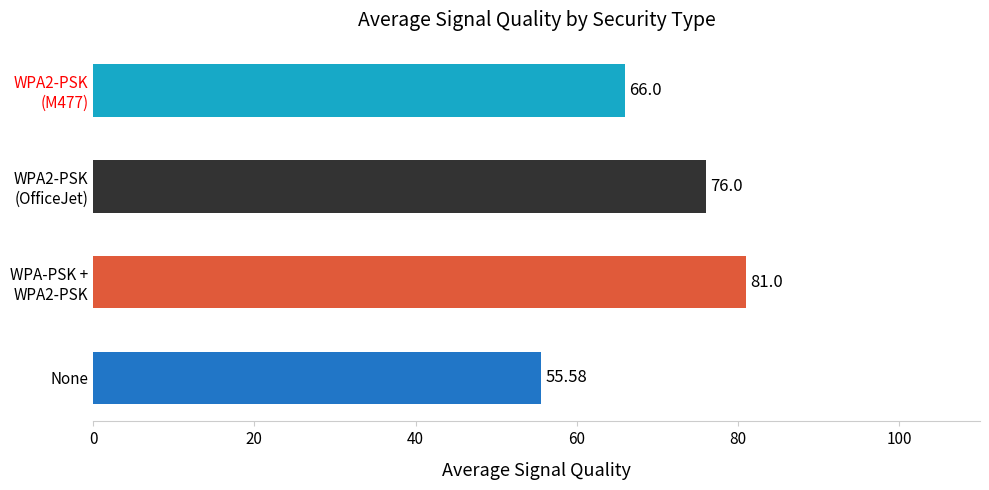

Are the bars grouped side by side (vs. stacked)?

No